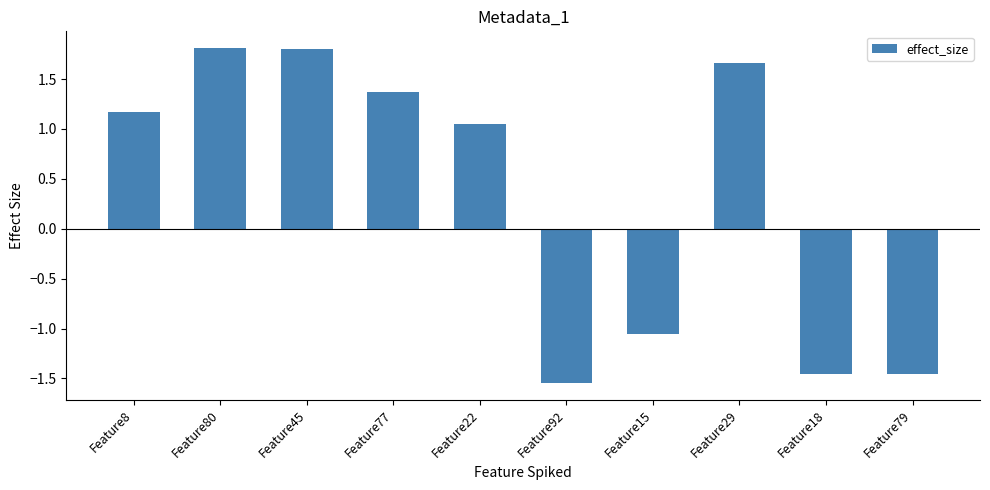

True or false: the data shows 1.4 at Feature77.

True